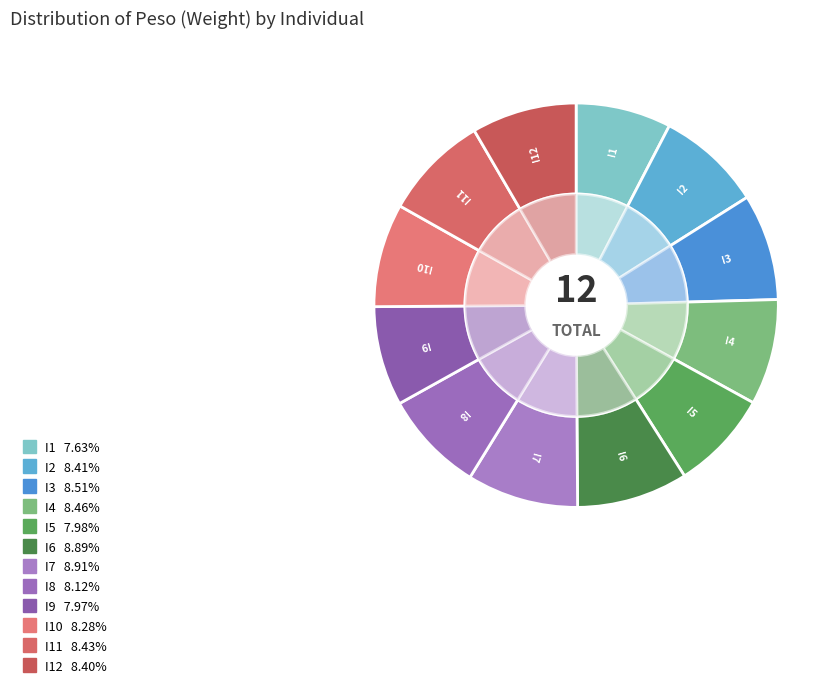

What is the smallest slice in the pie chart?

I1